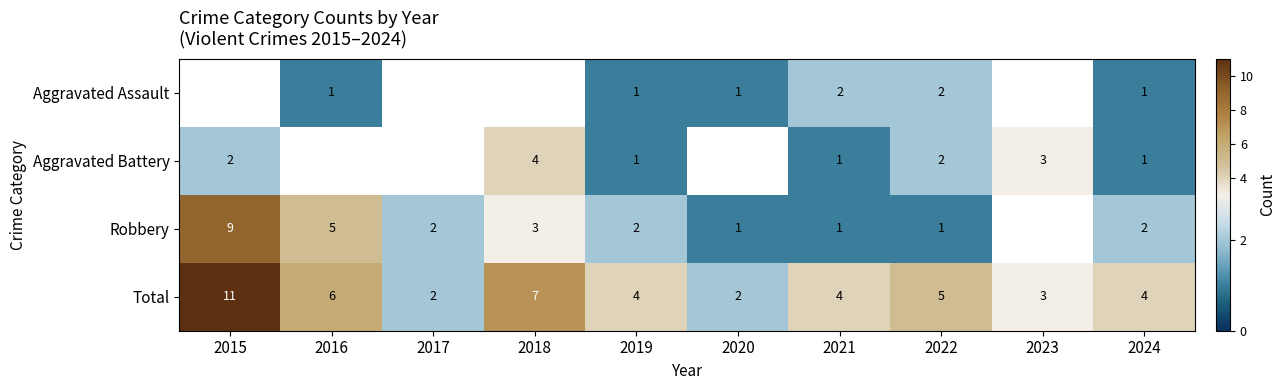

What is the sum of the Robbery values at 2022 and 2017?

3